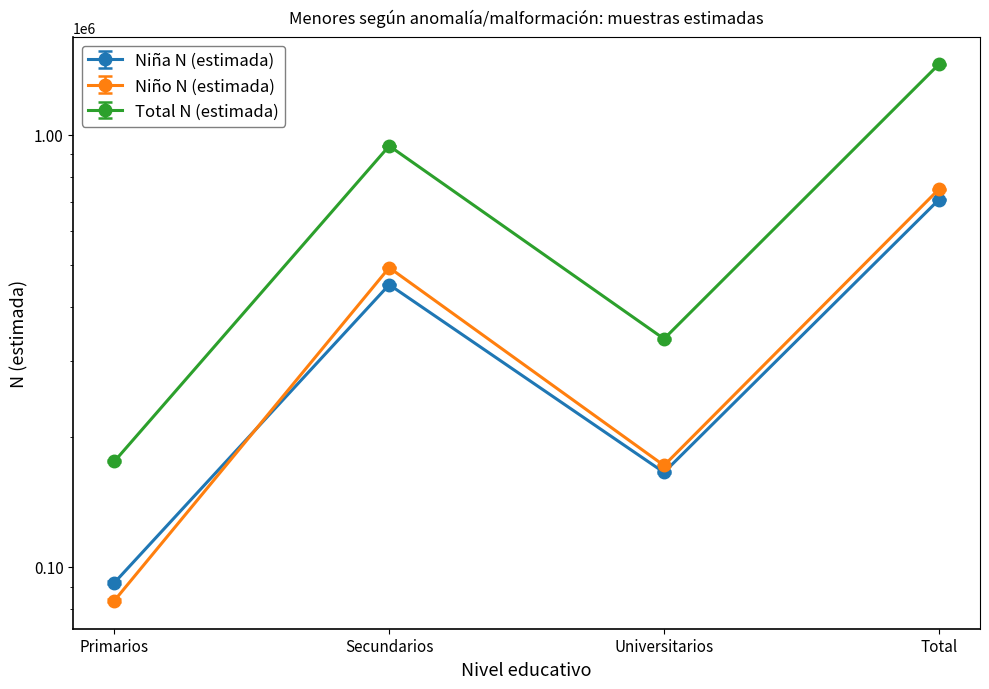

At which label is Niño n (muestra) closest to 416672?

Secundarios